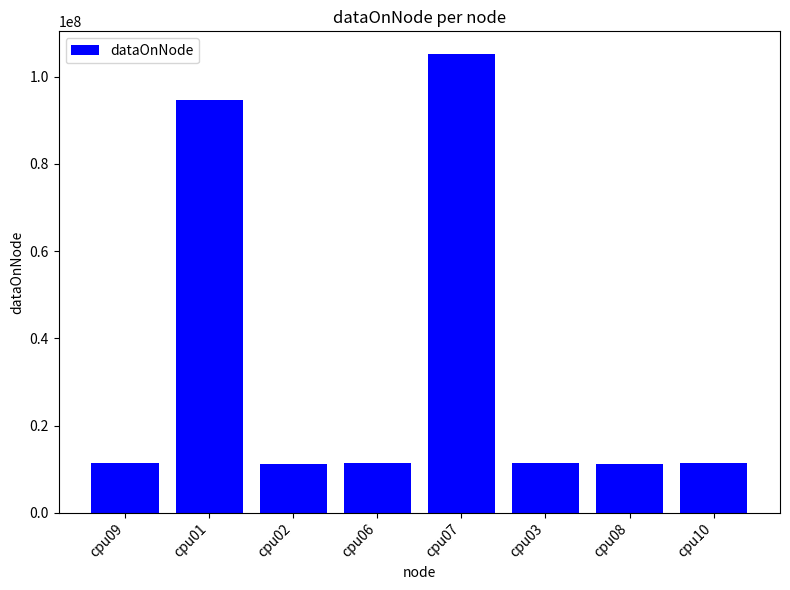

What is the value of the 4th bar from the left?

11366556